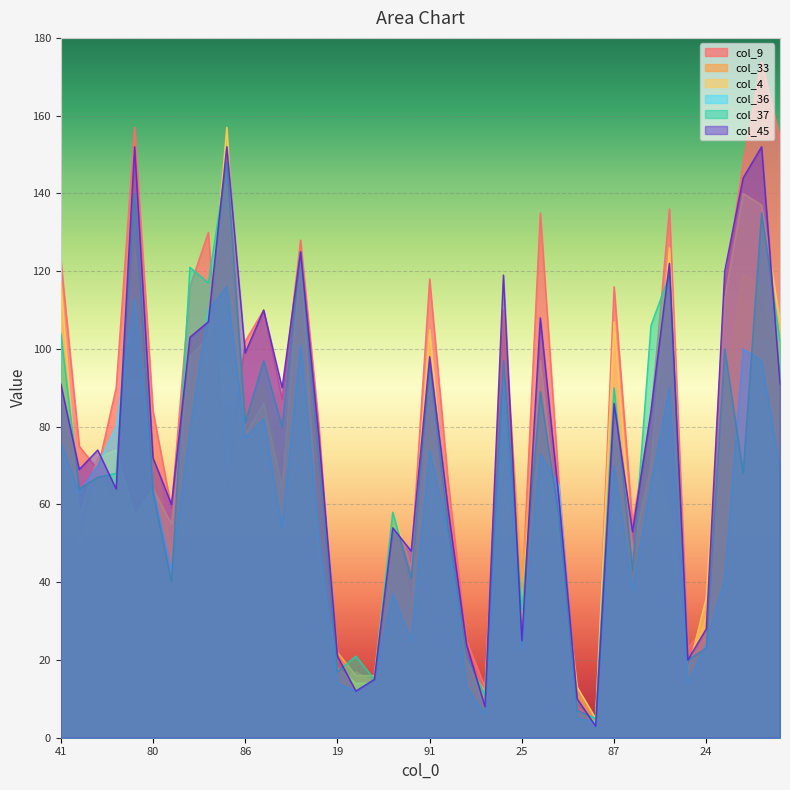

What is the maximum value shown in the chart?

174